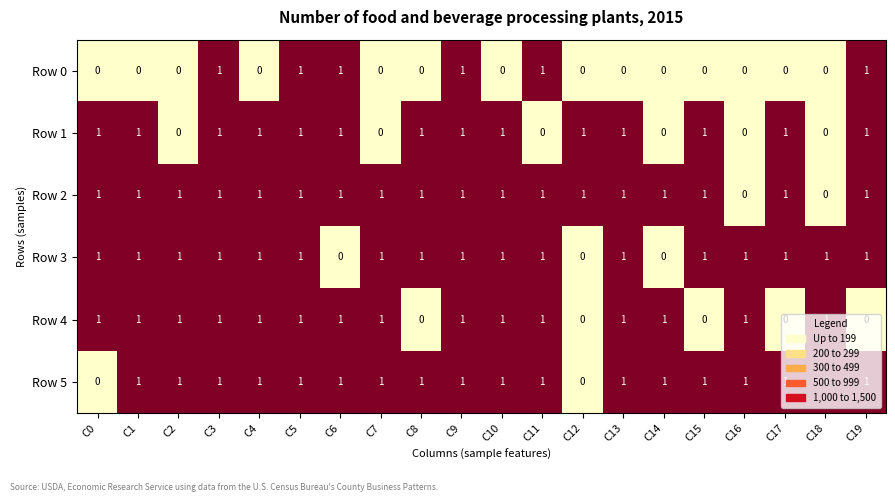

The Row 4 series shows 1 at C4. True or false?

True